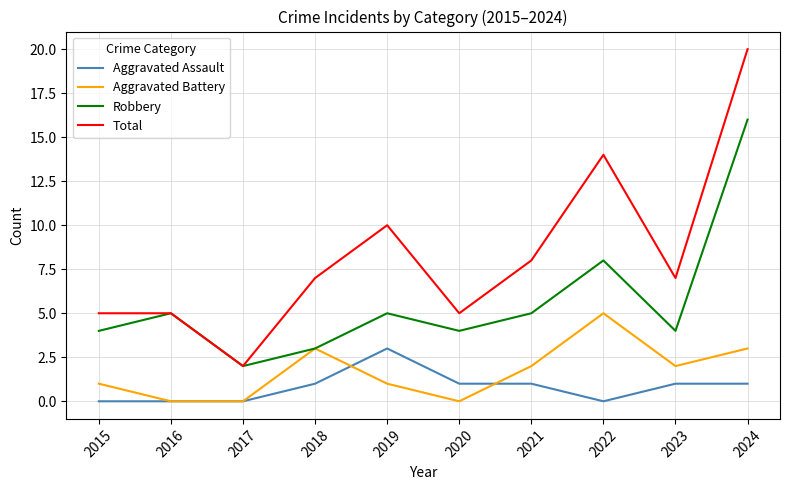

The Aggravated Battery series shows 3 at 2023. True or false?

False